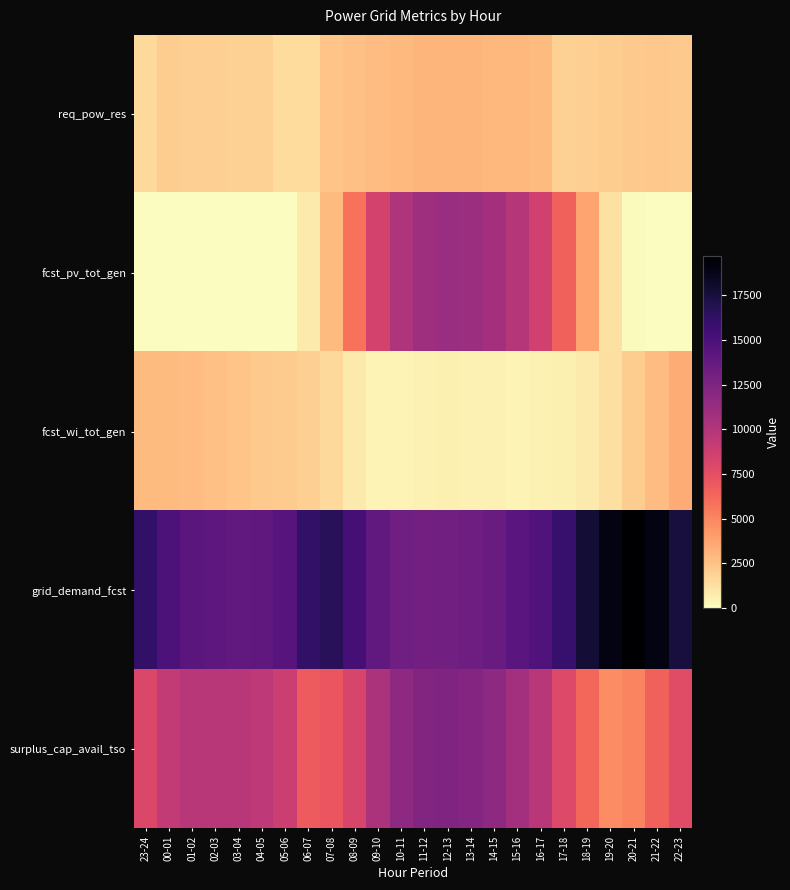

At which category does the chart reach its peak across all series?

20-21